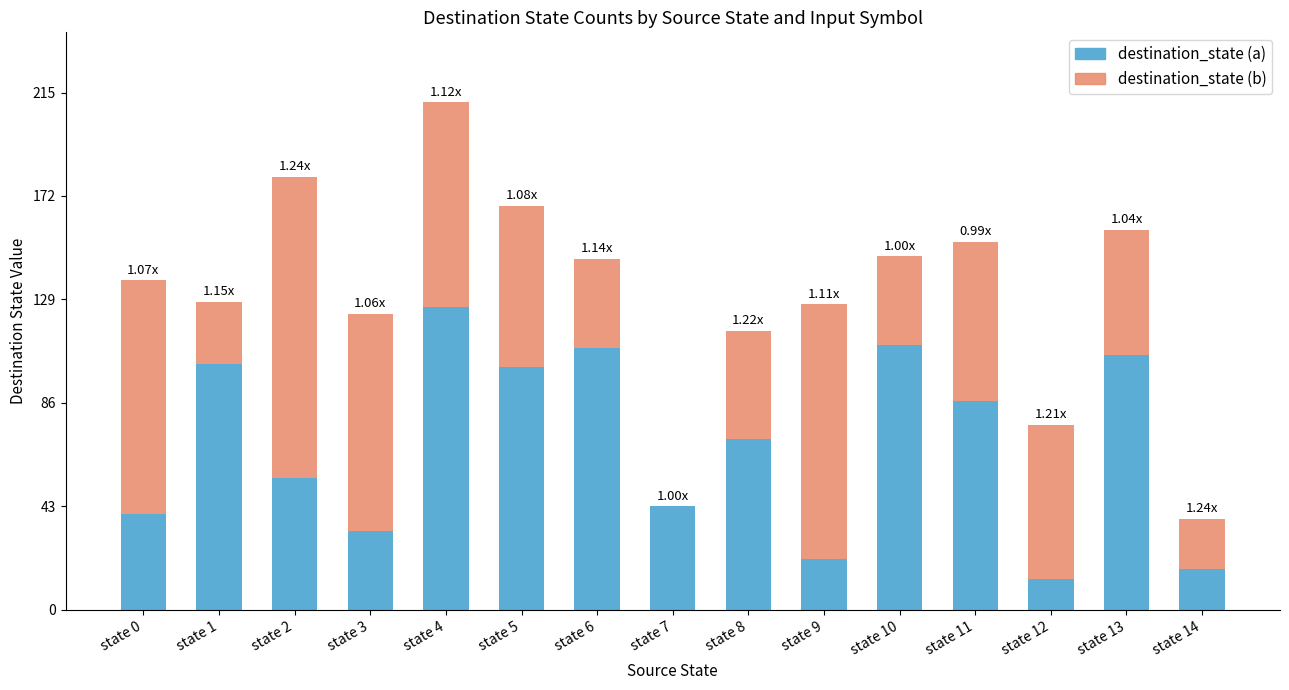

At which category is the sum across all series the highest?

state 4